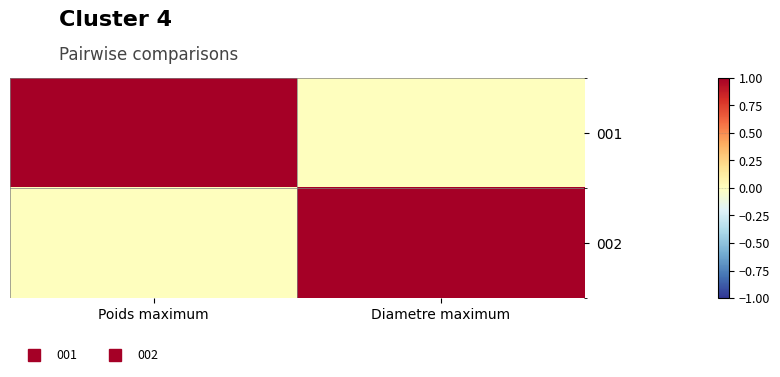

Reading right to left, transcribe all the data shown in this chart.

001: Diametre maximum=0	Poids maximum=1
002: Diametre maximum=1	Poids maximum=0